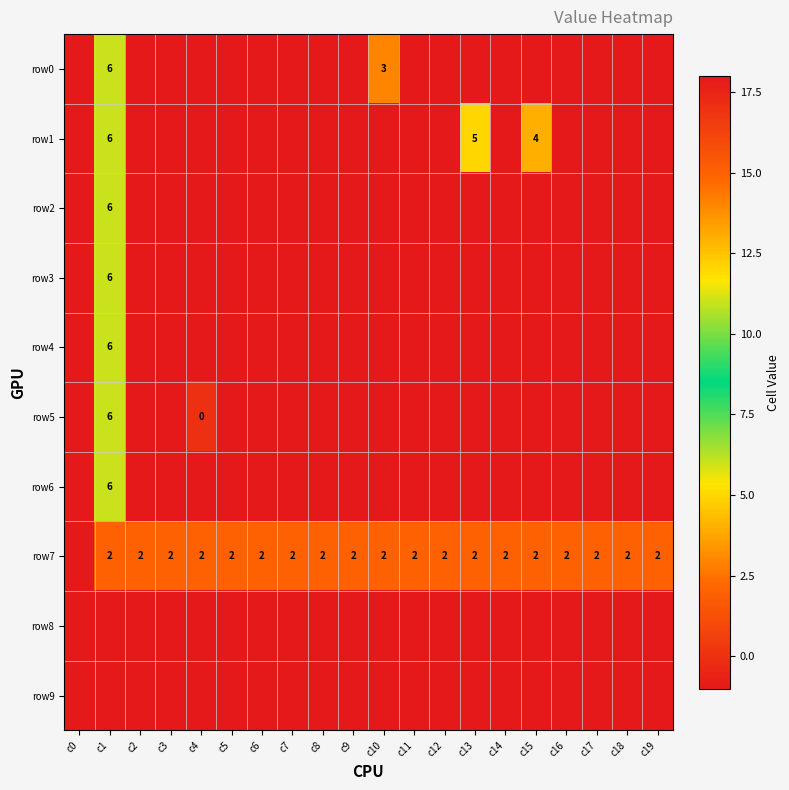

True or false: row7 has a value of 2 at c17.

True